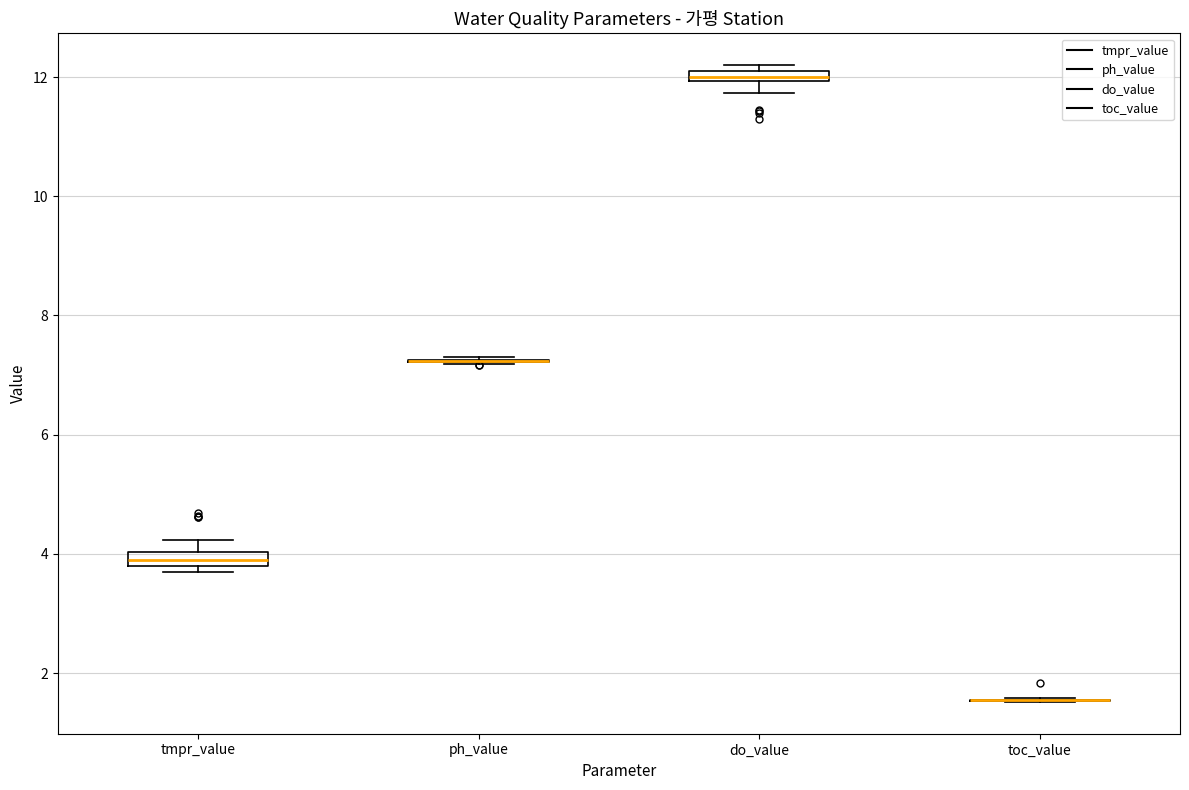

Where is the lower edge of the box for do_value on the y-axis? The values are not printed on the chart, so give them approximately, as read against the axis.

12.0